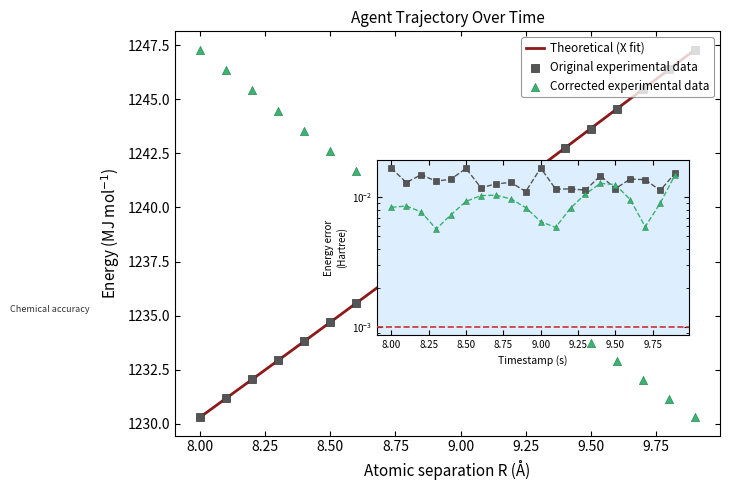

Which series has the largest total across all categories?

X